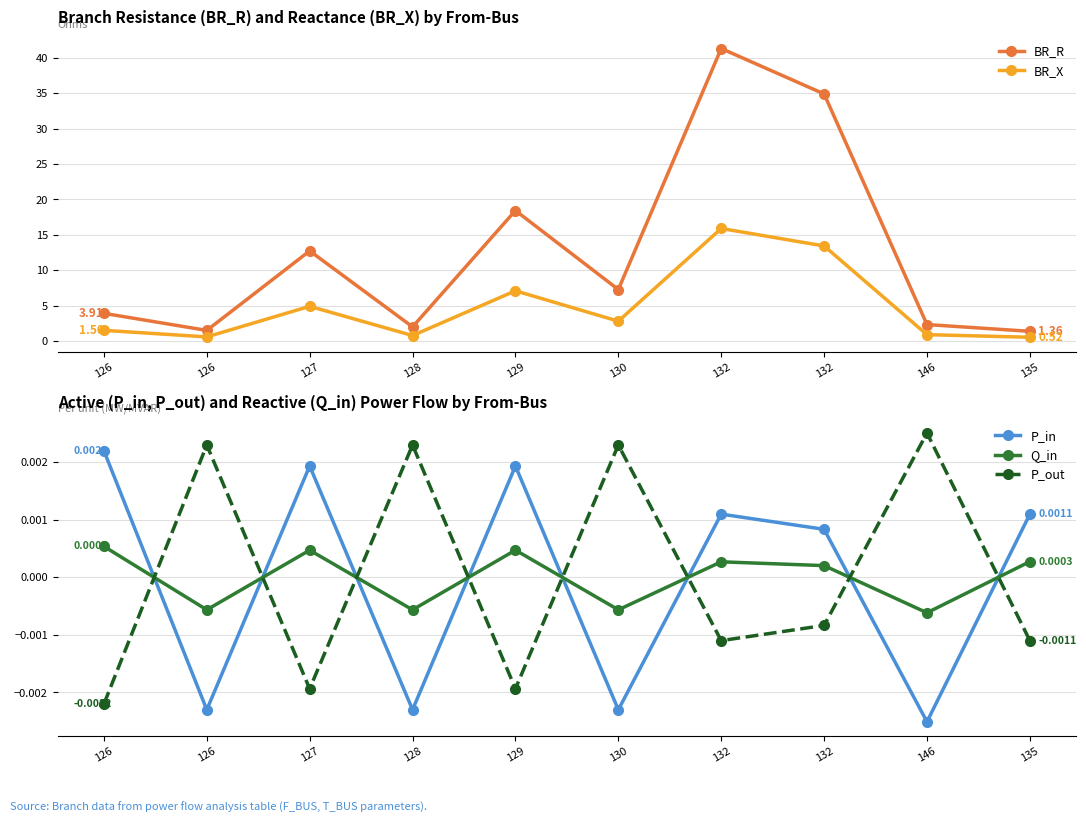

At which label is P_out closest to 0?

132